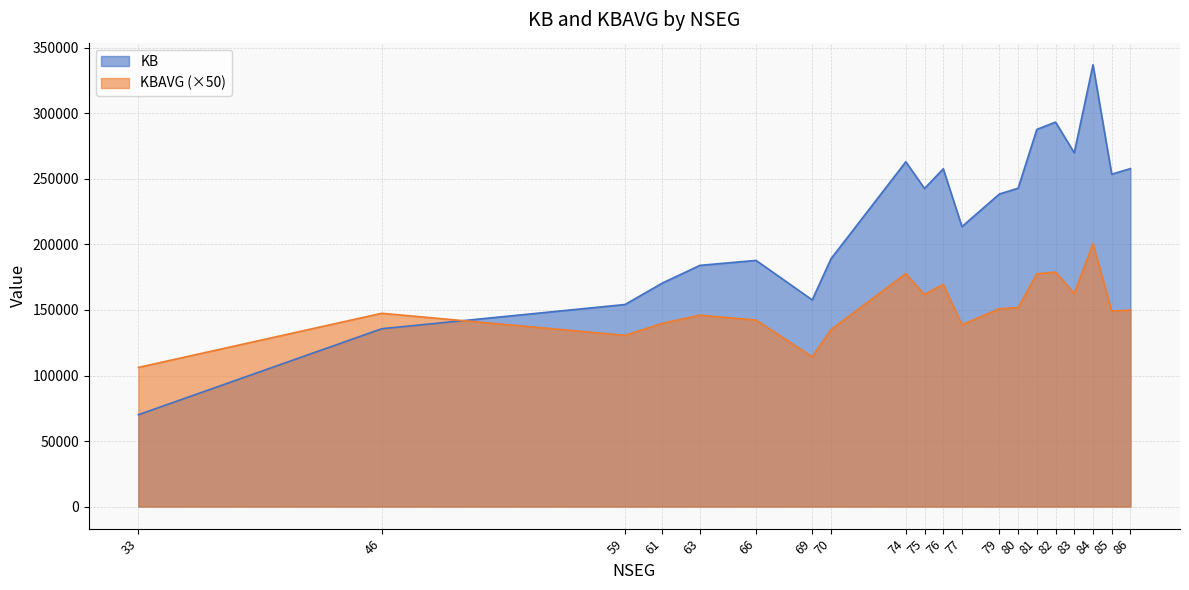

Where do KBAVG and KB first cross each other?

46 and 59